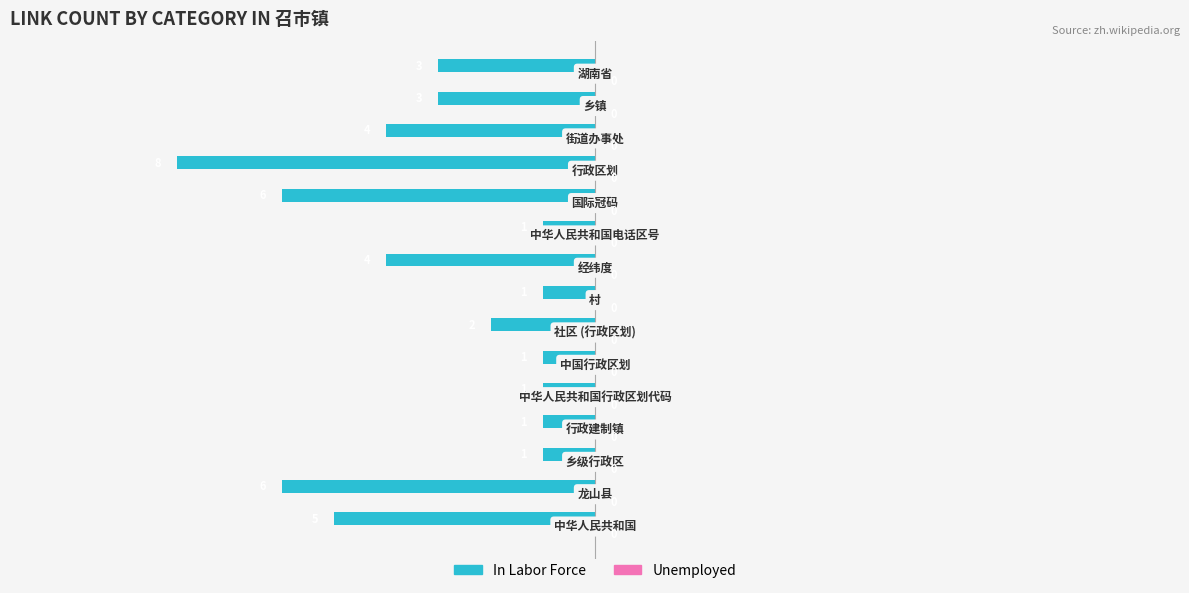

What is the smallest value displayed?

-8.0